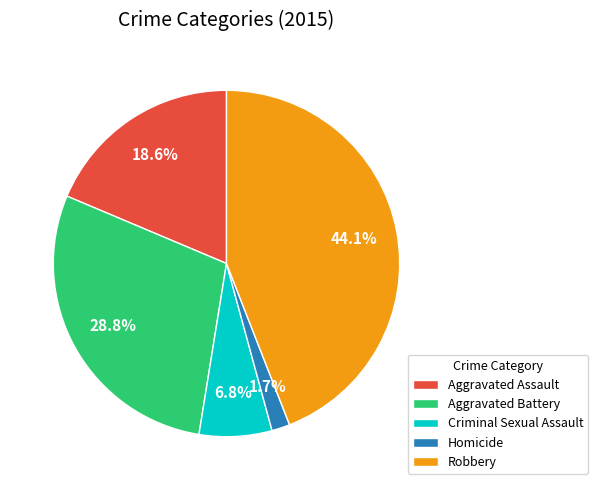

What is the ratio of the value at Aggravated Assault to the value at Robbery?

0.4